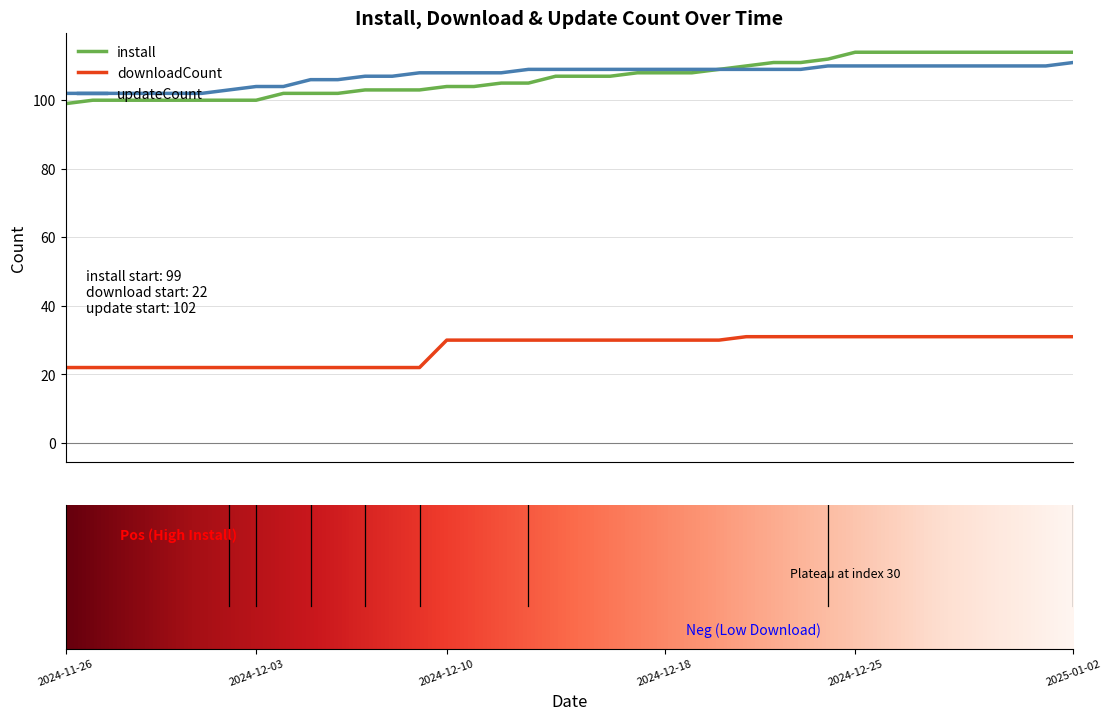

True or false: downloadCount and install intersect in this chart.

False